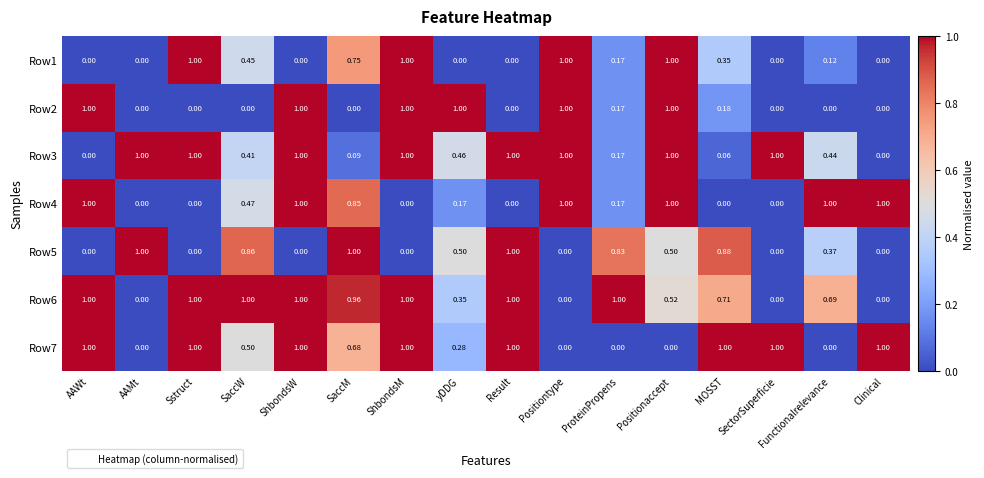

At how many categories does at least one series exceed 0?

16